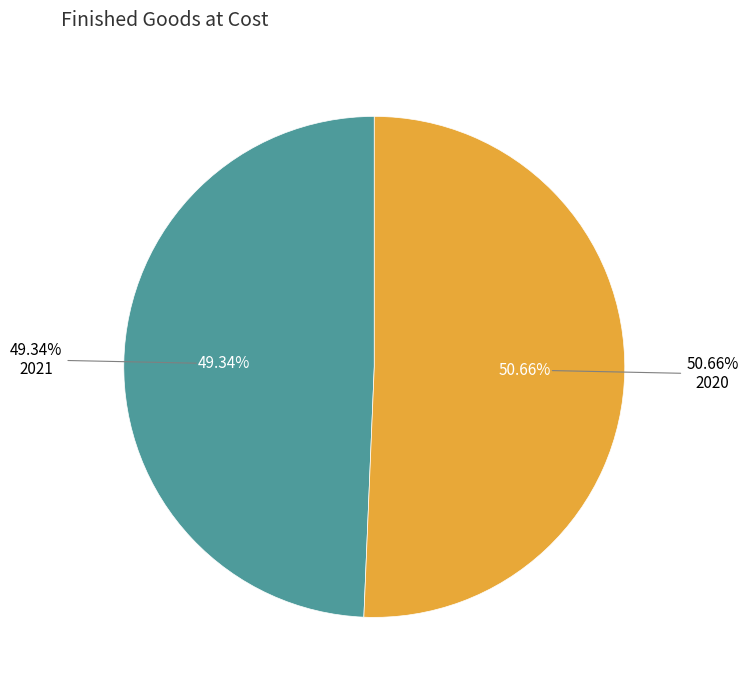

To the nearest percent, what is the combined percentage of 2020 and 2021?

100%